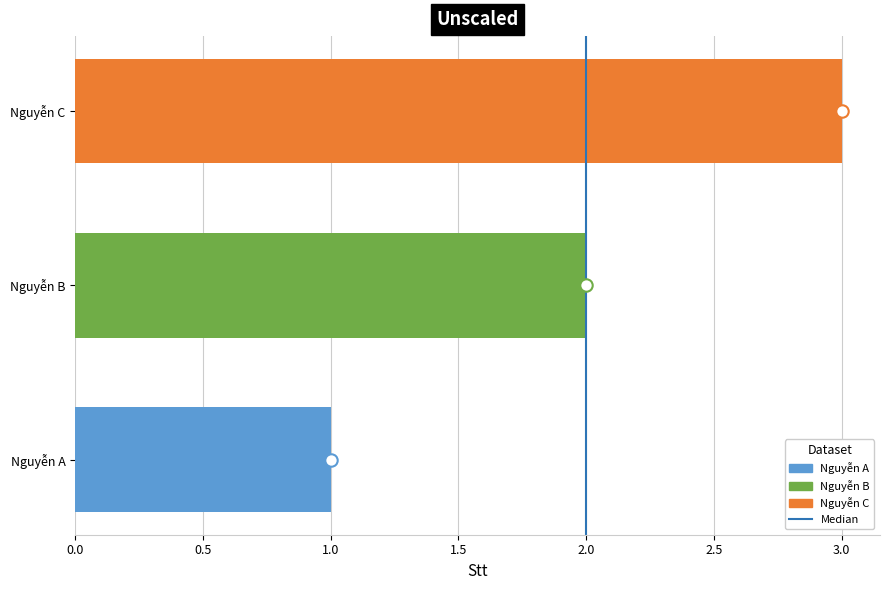

What is the change in value from Nguyễn A to Nguyễn B?

+1